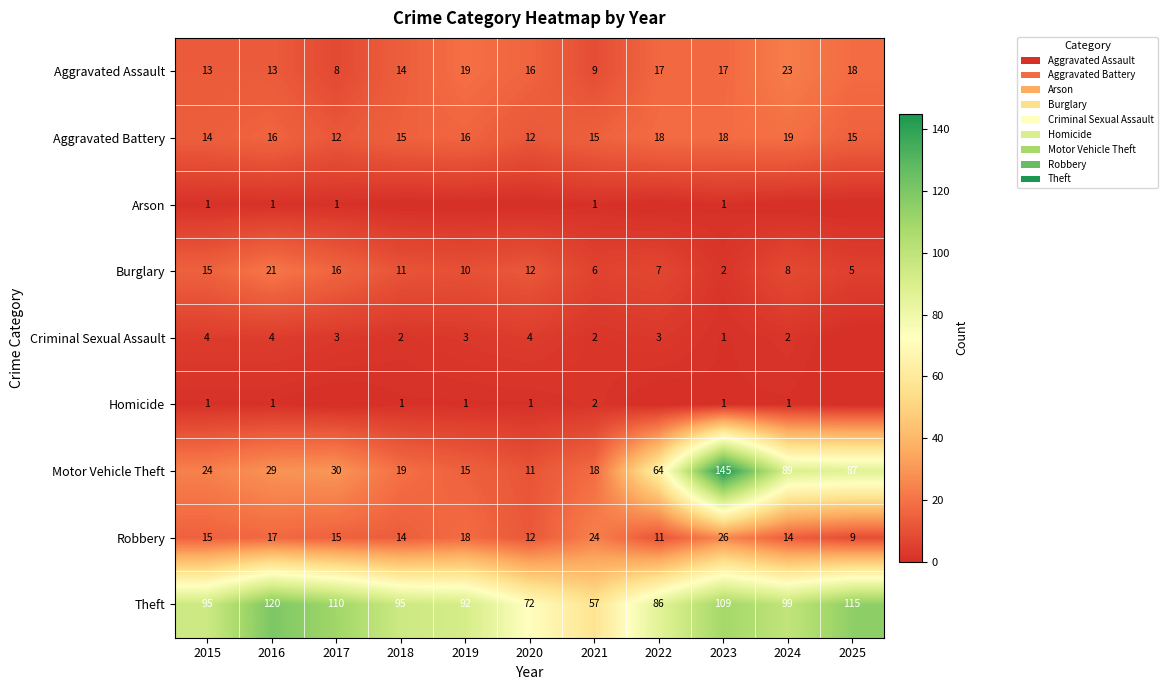

True or false: Aggravated Assault has a value of 23 at 2024.

True